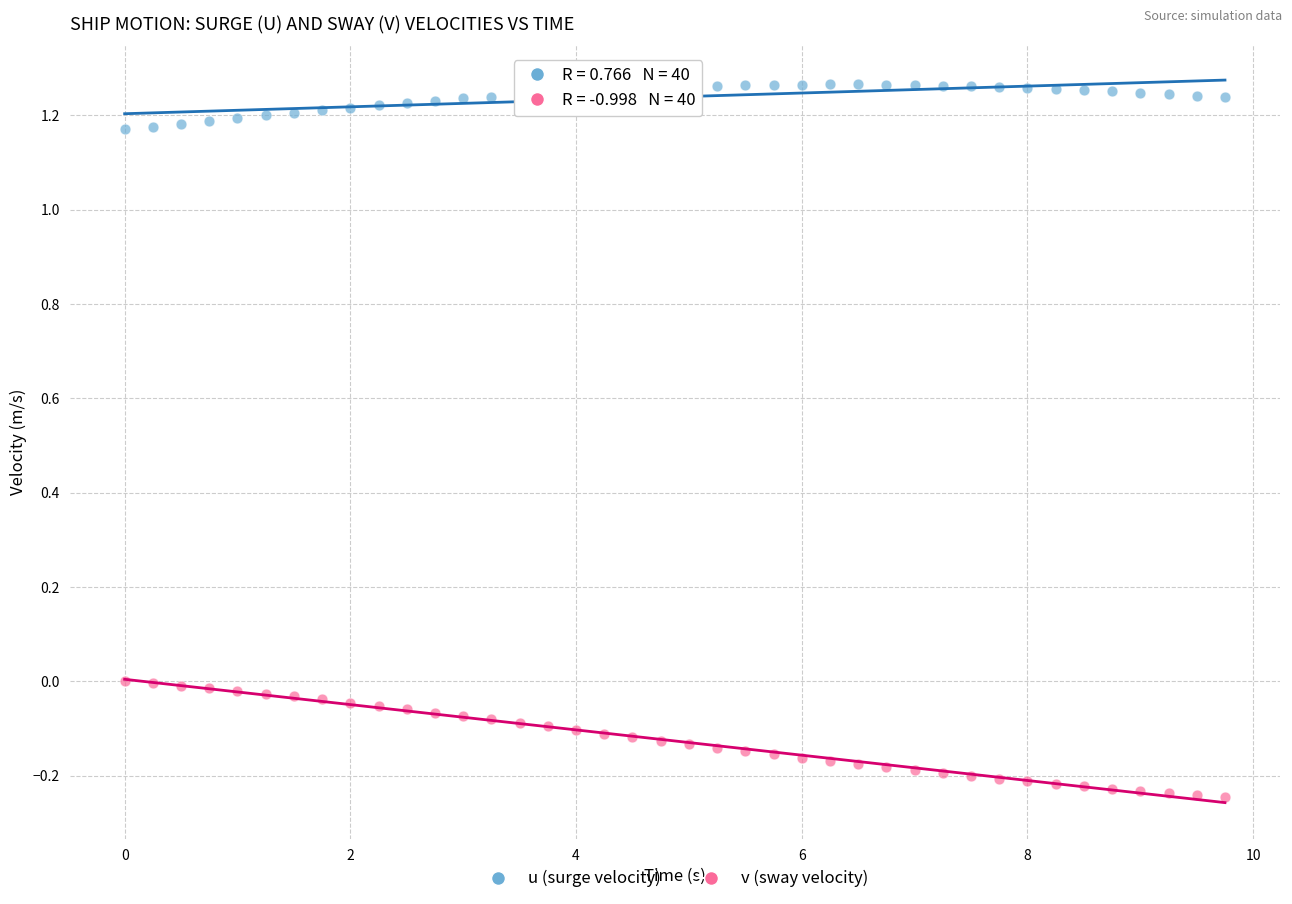

Which series has the largest Y range (max minus min)?

v (sway velocity)